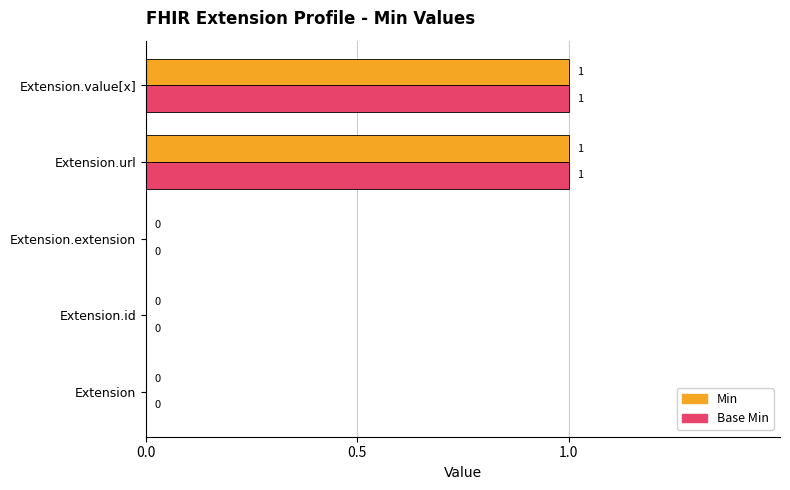

True or false: Base Min has a value of 0 at Extension.id.

True